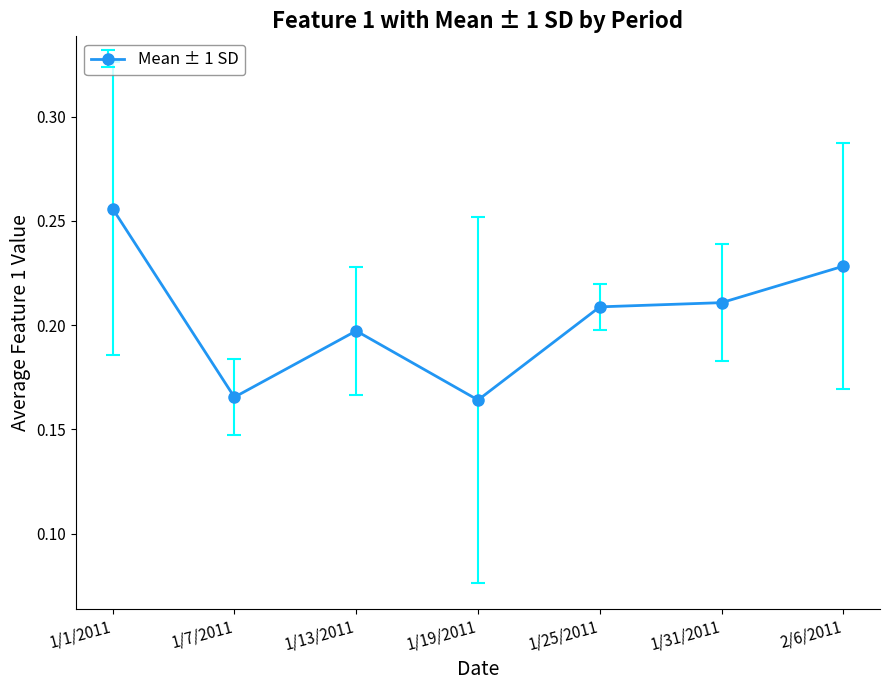

At which category does the data reach its first local valley?

1/7/2011